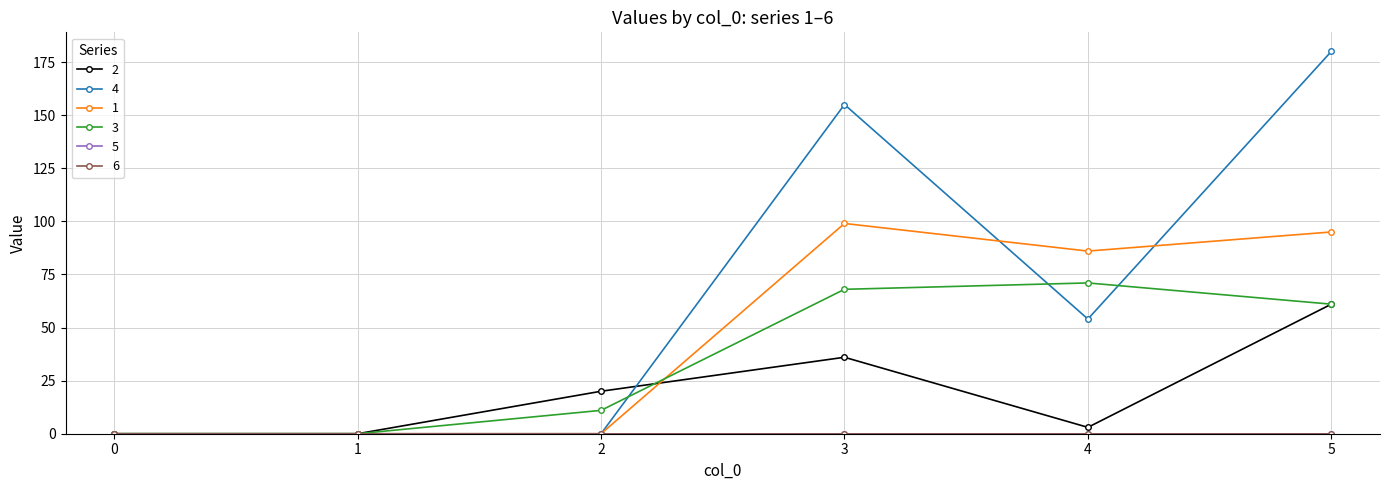

How many interior local peaks does the 2 series have?

1